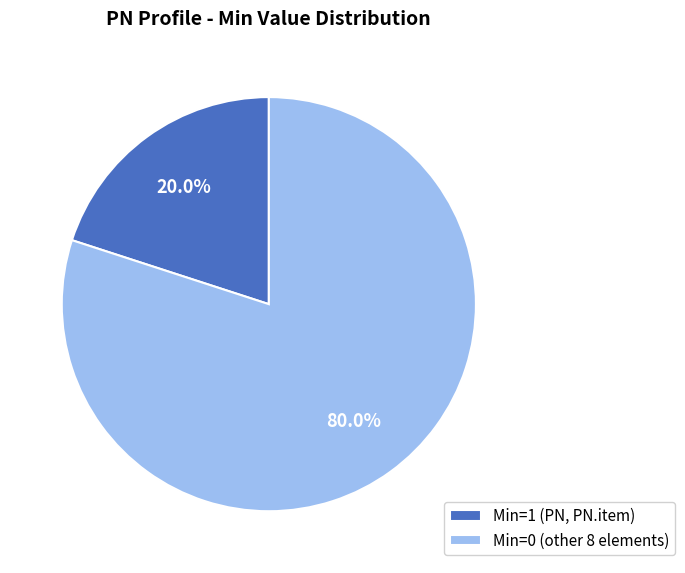

Which has a higher value, Min=1 (PN, PN.item) or Min=0 (other 8 elements)?

Min=0 (other 8 elements)